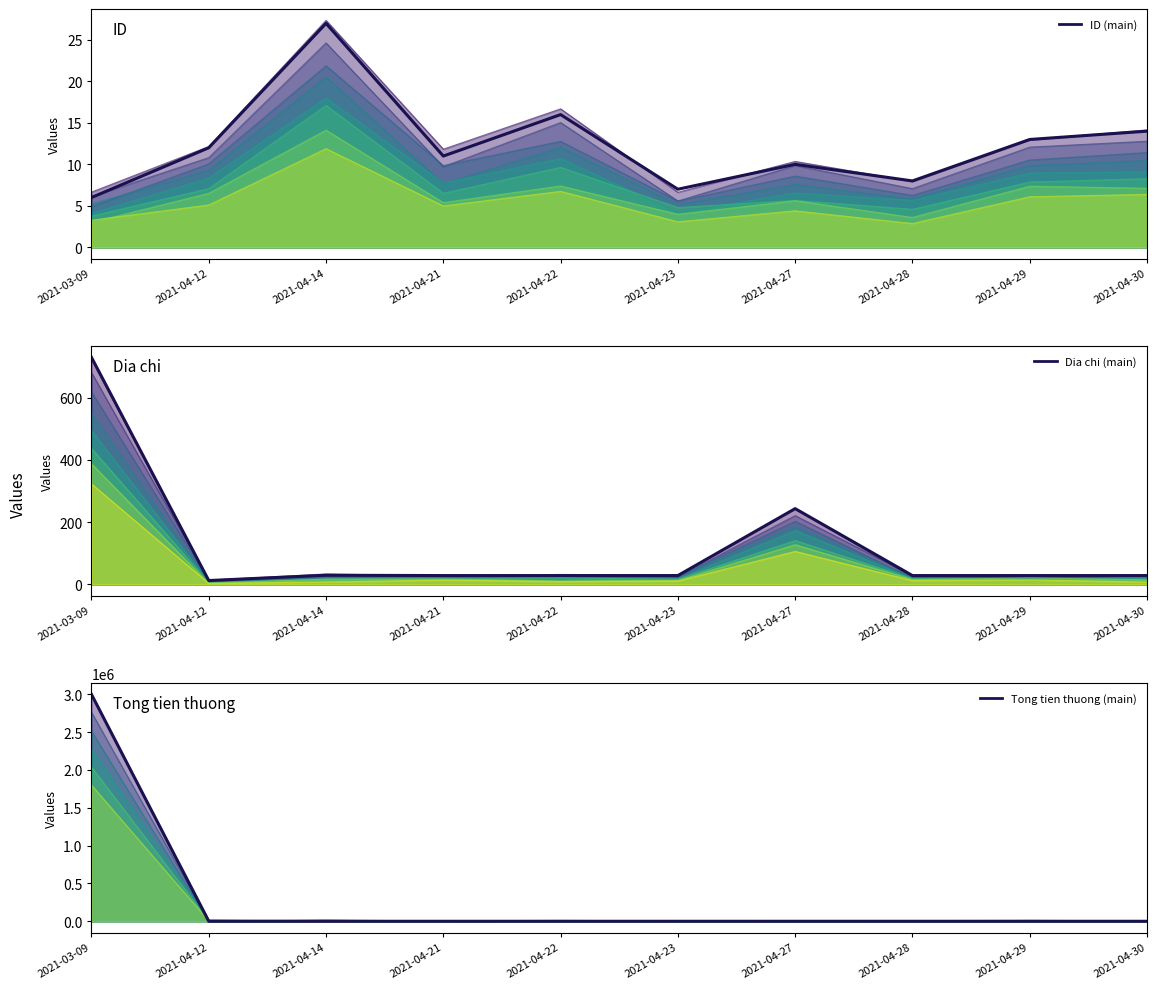

Reading left to right, transcribe all the data shown in this chart.

ID (main): 2021-03-09=6	2021-04-12=12	2021-04-14=27	2021-04-21=11	2021-04-22=16	2021-04-23=7	2021-04-27=10	2021-04-28=8	2021-04-29=13	2021-04-30=14
Dia chi (main): 2021-03-09=729	2021-04-12=12	2021-04-14=29	2021-04-21=28	2021-04-22=28	2021-04-23=28	2021-04-27=243	2021-04-28=28	2021-04-29=28	2021-04-30=28
Tong tien thuong (main): 2021-03-09=3000000	2021-04-12=0	2021-04-14=0	2021-04-21=0	2021-04-22=0	2021-04-23=0	2021-04-27=0	2021-04-28=0	2021-04-29=0	2021-04-30=0